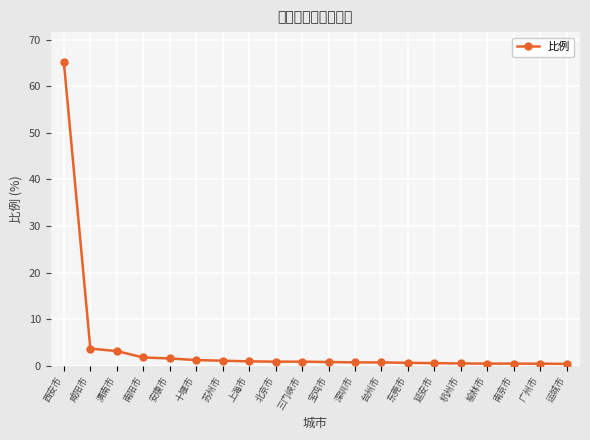

What is the maximum value shown in the chart?

65.1